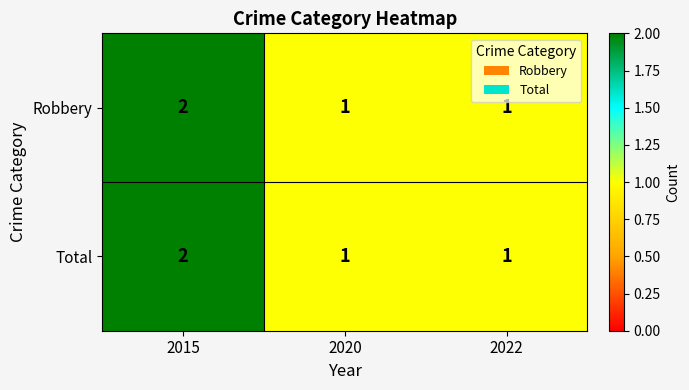

How many Total values are between 1 and 2?

3